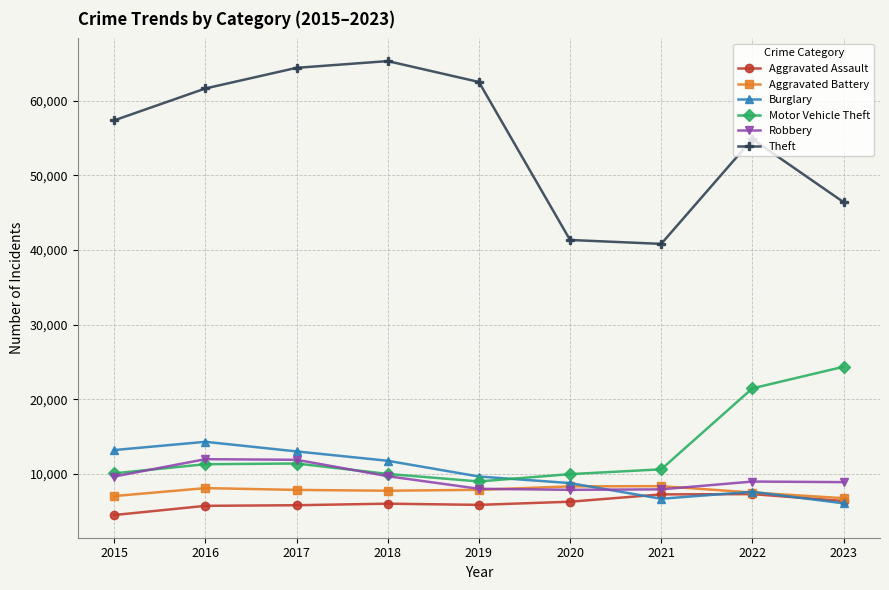

True or false: Aggravated Battery and Theft intersect in this chart.

False